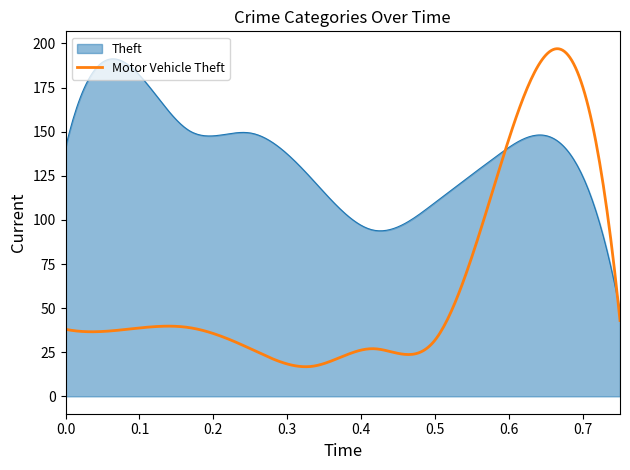

At how many categories does at least one series exceed 61?

298